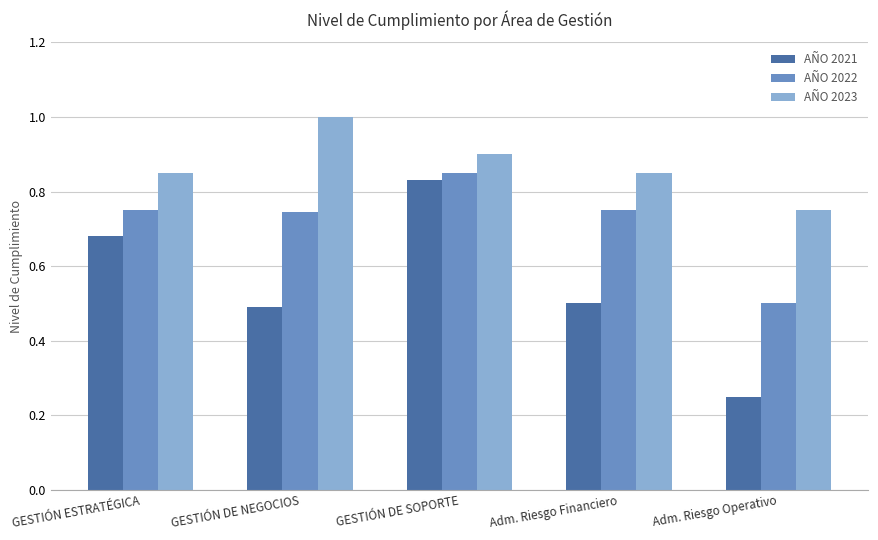

Rank the categories by AÑO 2021 value from lowest to highest.

Adm. Riesgo Operativo, GESTIÓN DE NEGOCIOS, Adm. Riesgo Financiero, GESTIÓN ESTRATÉGICA, GESTIÓN DE SOPORTE